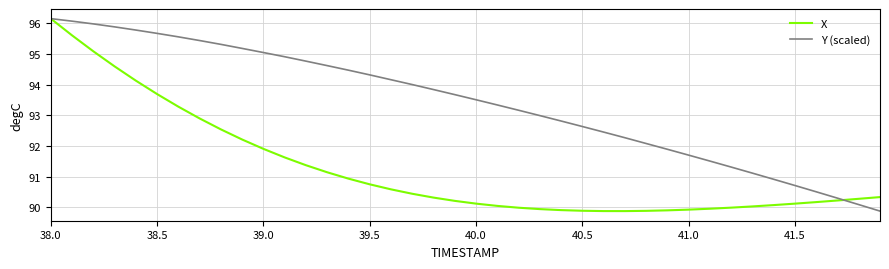

Which series has the largest total across all categories?

Y (scaled)